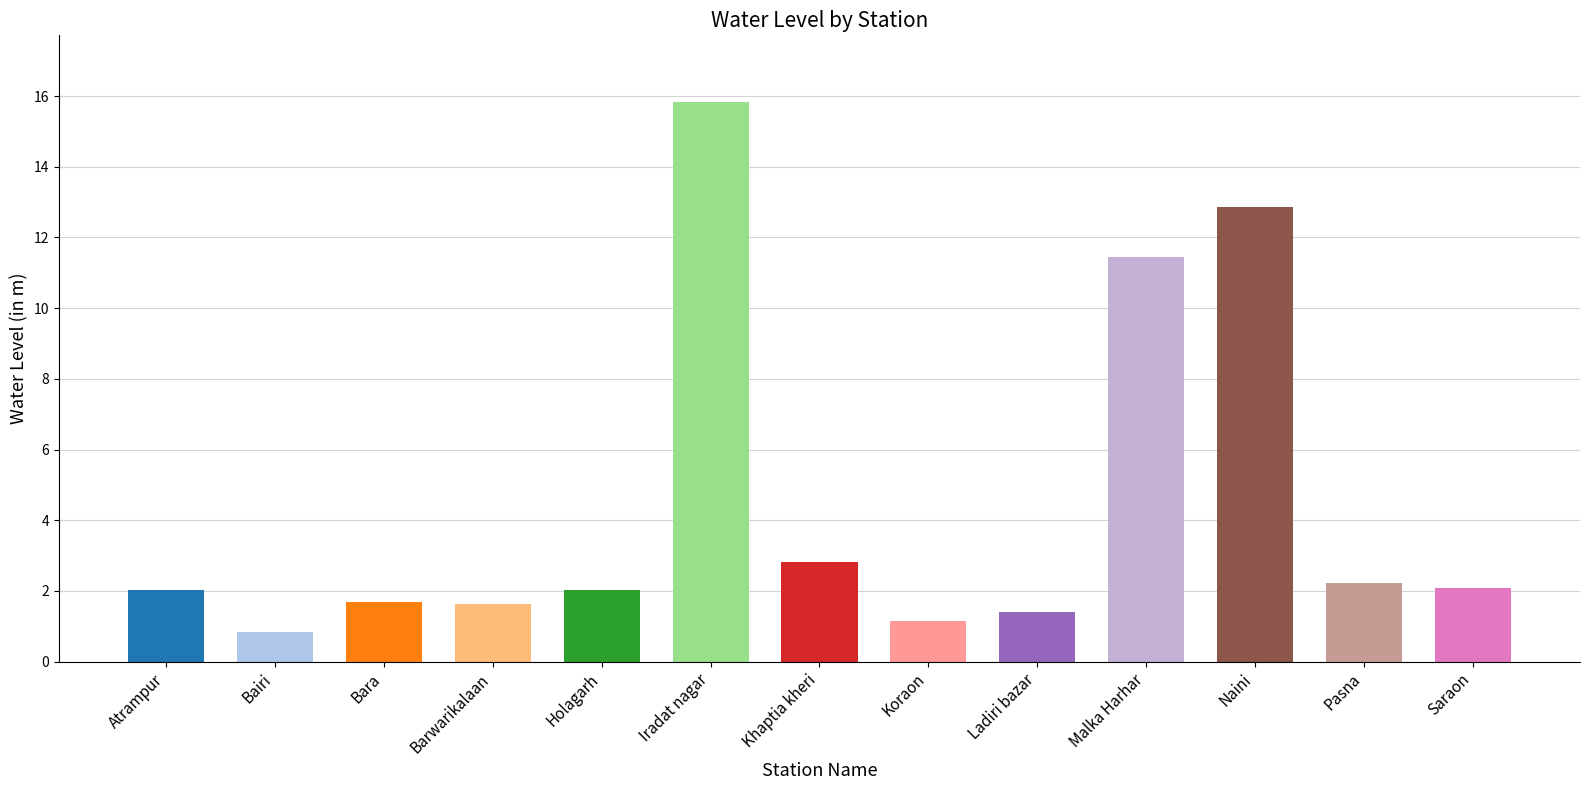

What is the ratio of the value at Bara to the value at Malka Harhar?

0.1